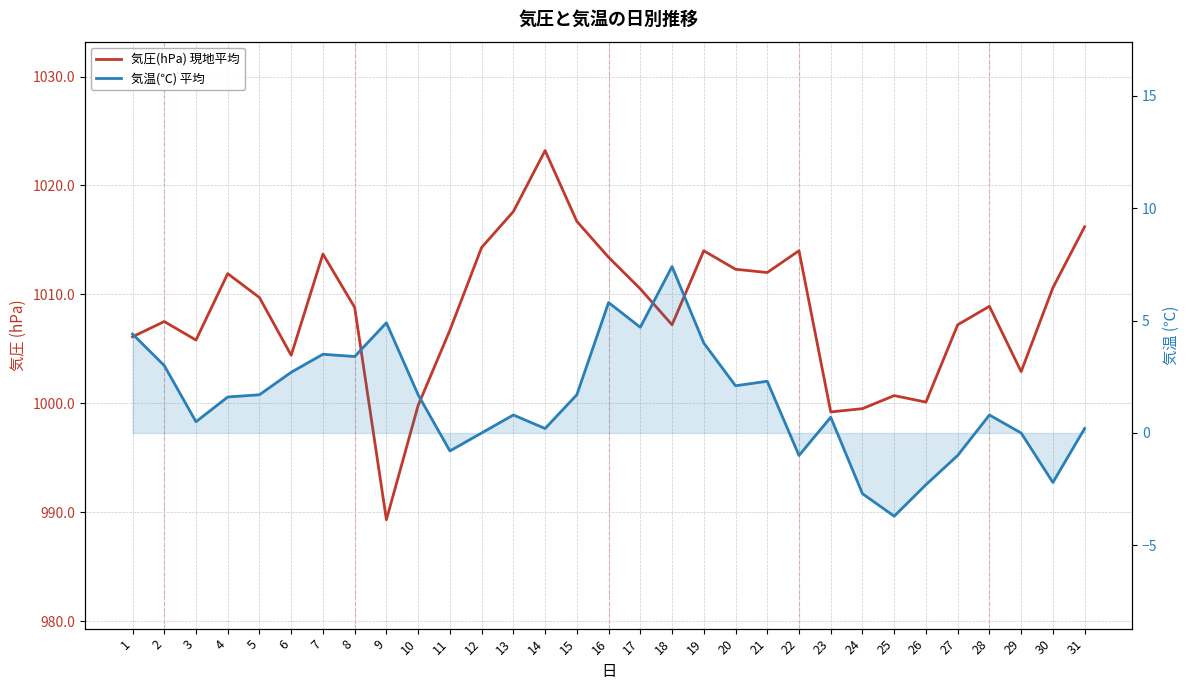

Which category has the lowest value in the 気圧(hPa) 現地平均 series?

9